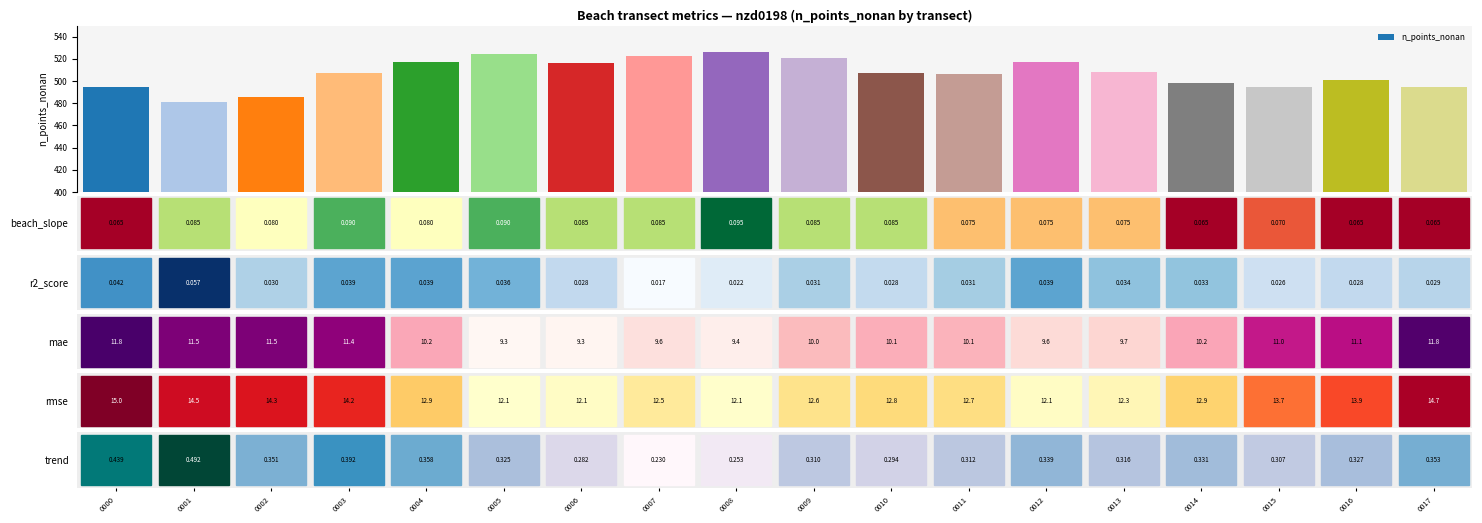

How many series are shown in this chart?

1